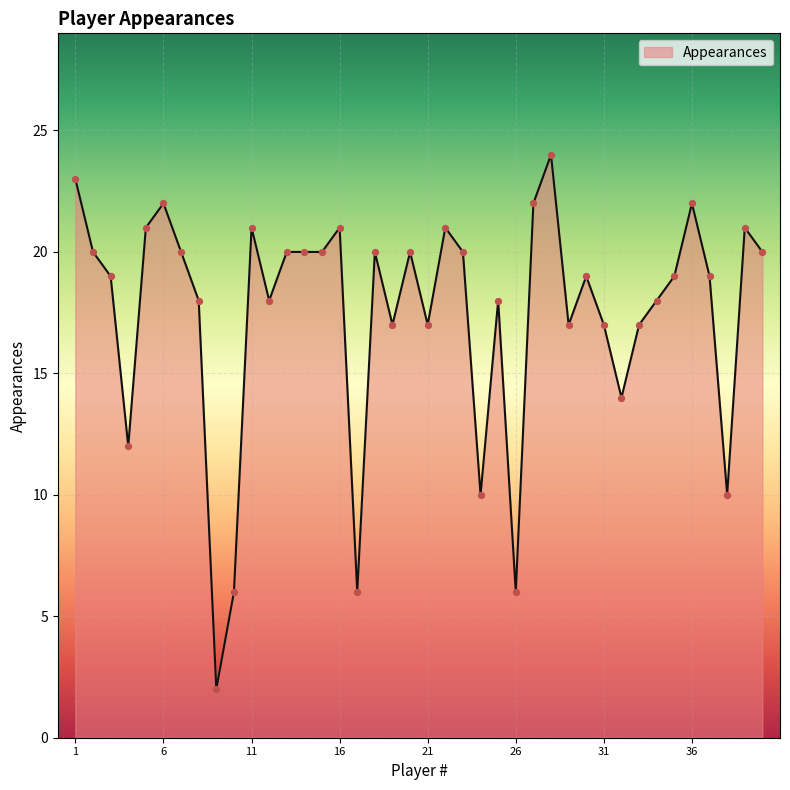

What is the difference between the maximum and minimum values?

22